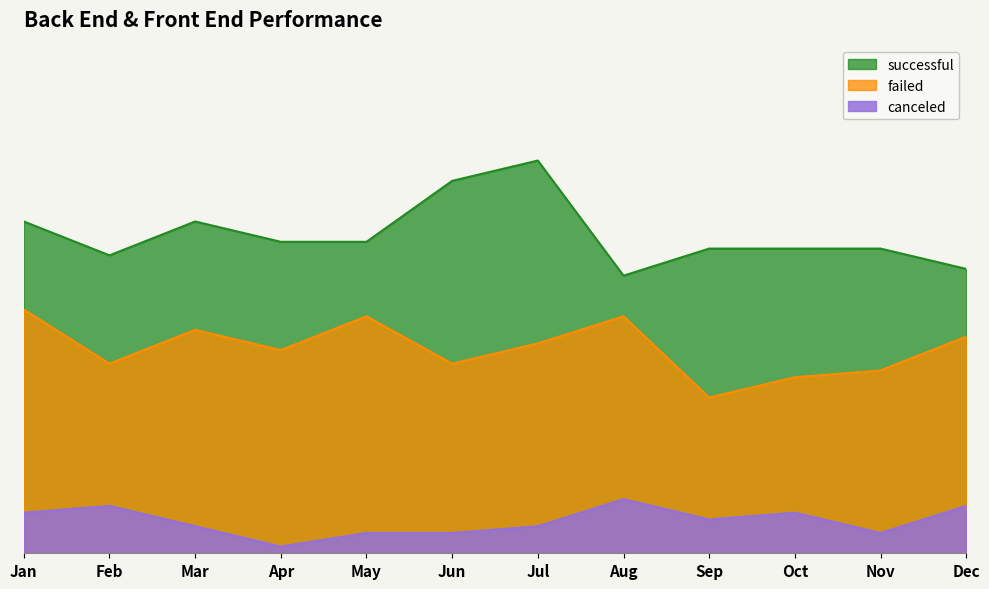

Does the chart display data point markers on the line(s)?

No